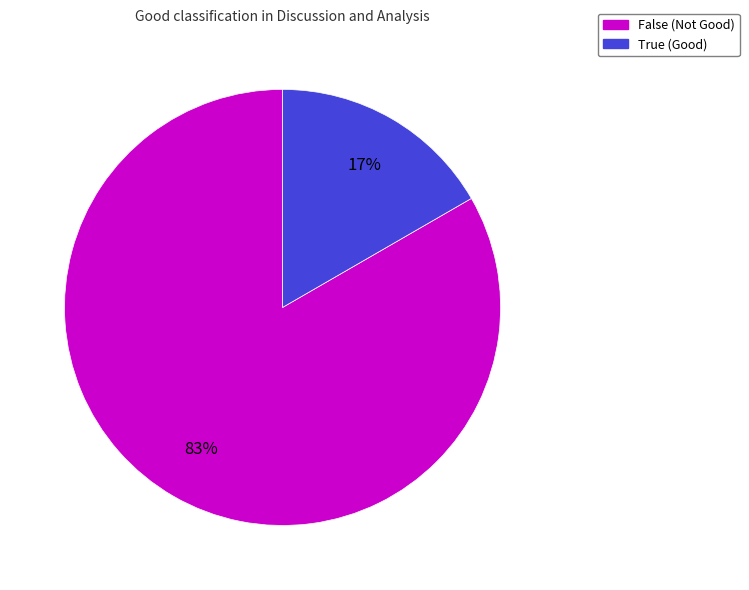

To the nearest percent, what is the combined percentage of True and False?

100%